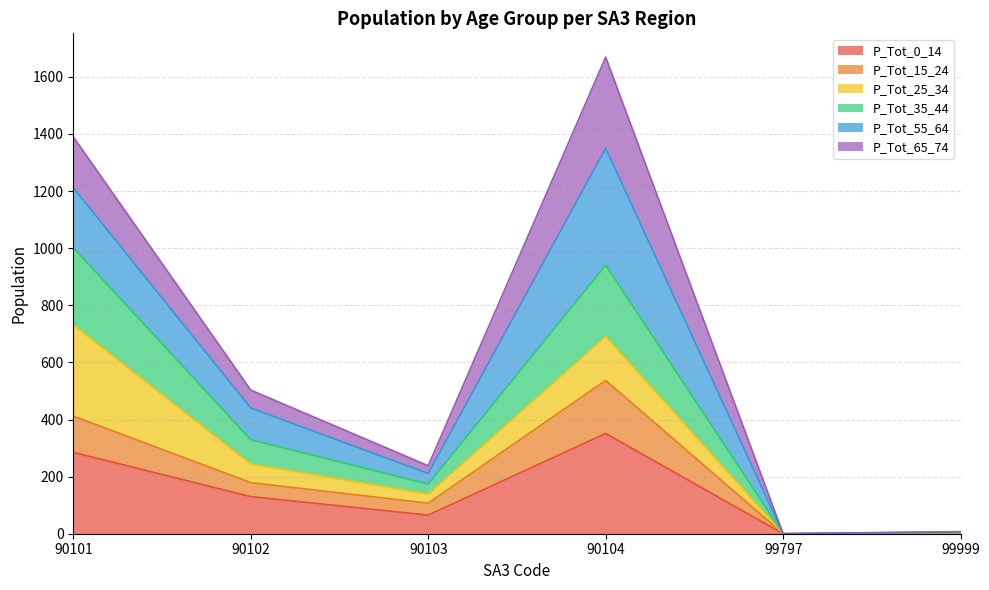

True or false: P_Tot_15_24 and P_Tot_0_14 cross at least once.

False